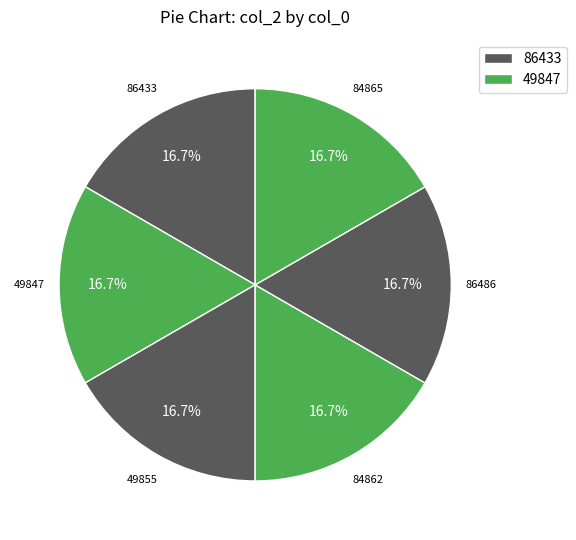

How many slices are in this pie chart?

6